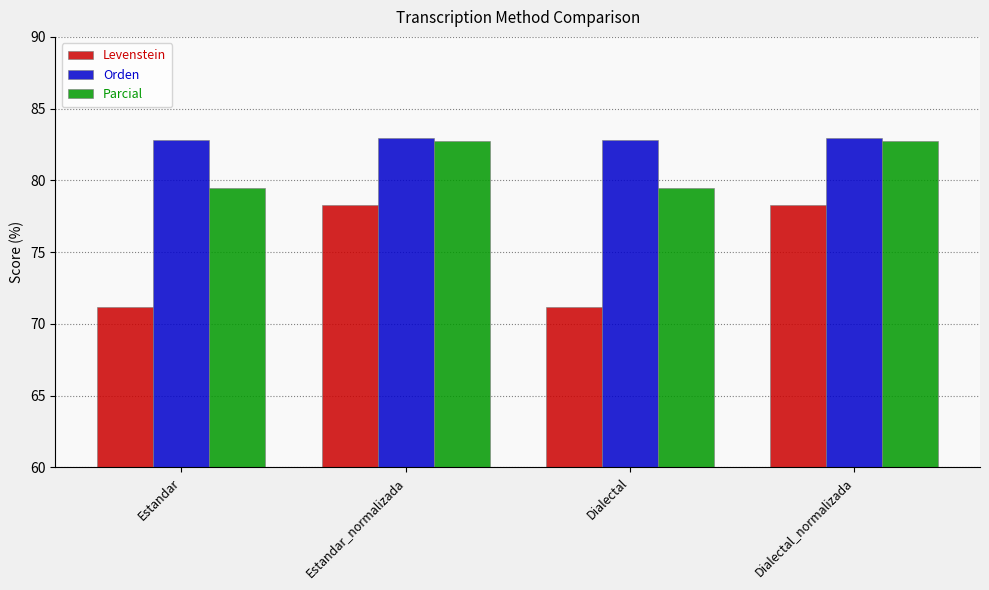

What is the sum of all Orden values?

331.7